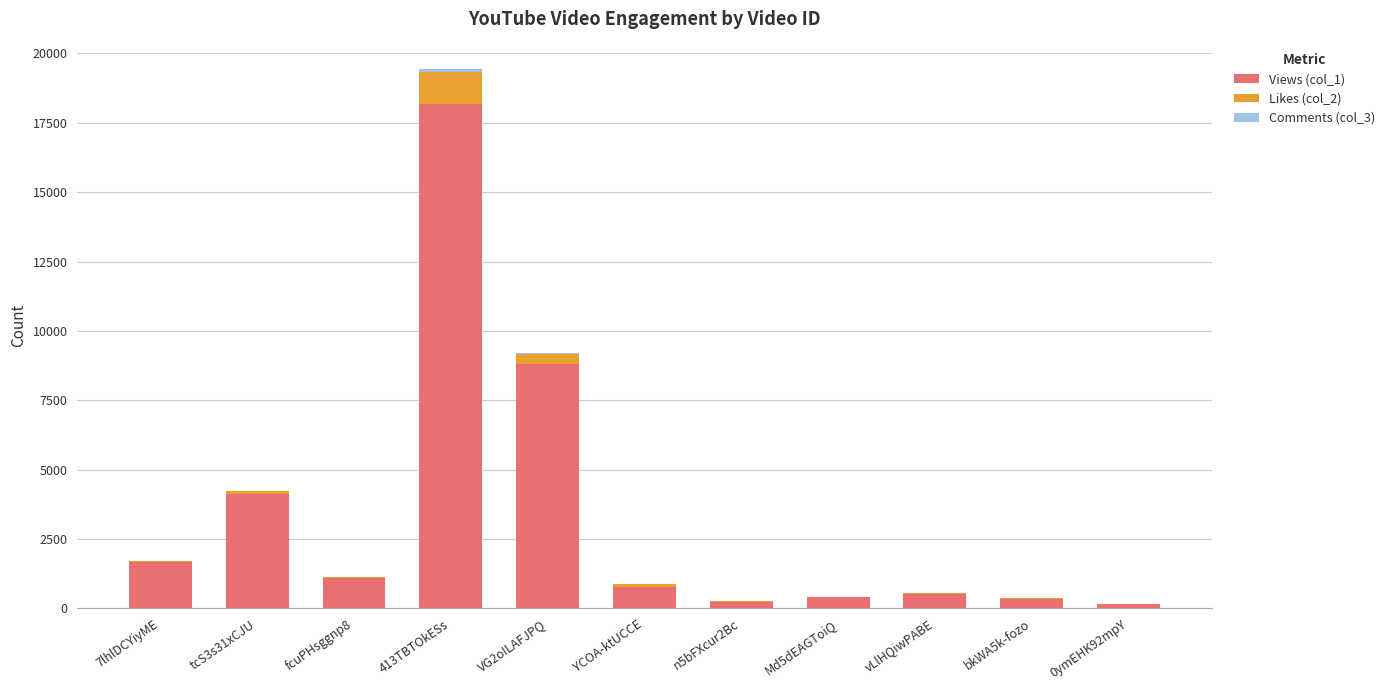

Are the bars horizontal?

No